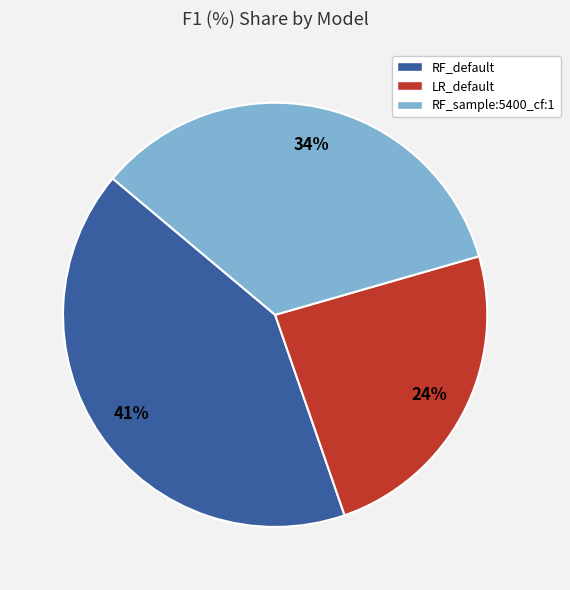

The RF_sample:5400_cf:1 slice represents 26% of the pie. True or false?

False